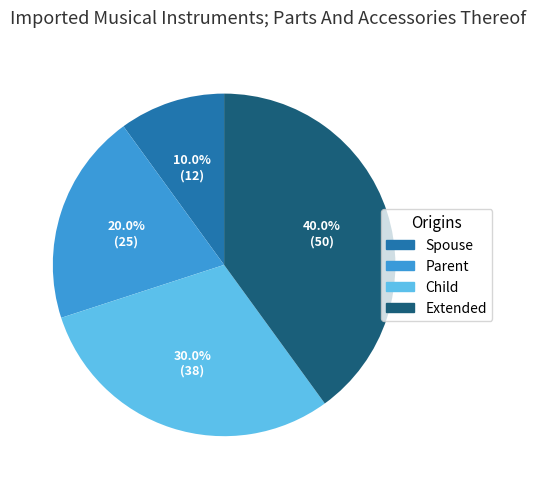

Is there any slice that represents more than half of the pie?

No